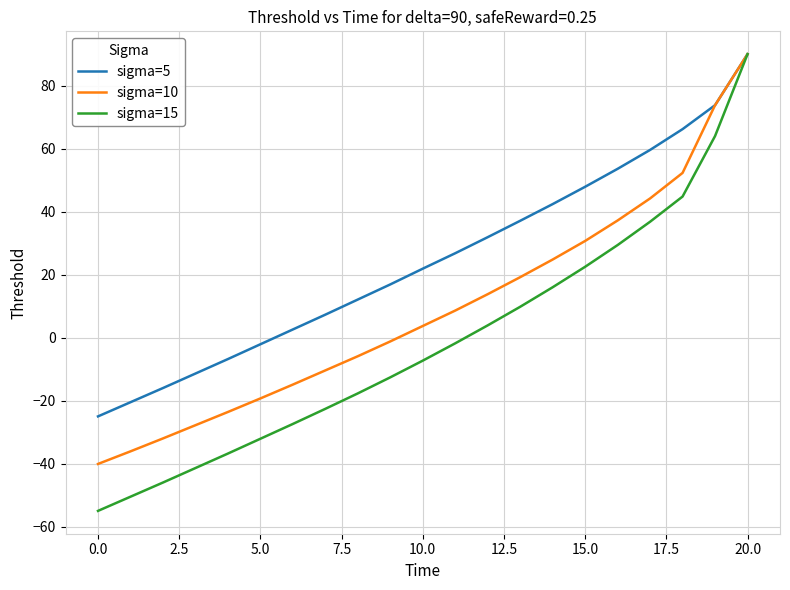

How many values in sigma=5 are above zero?

15